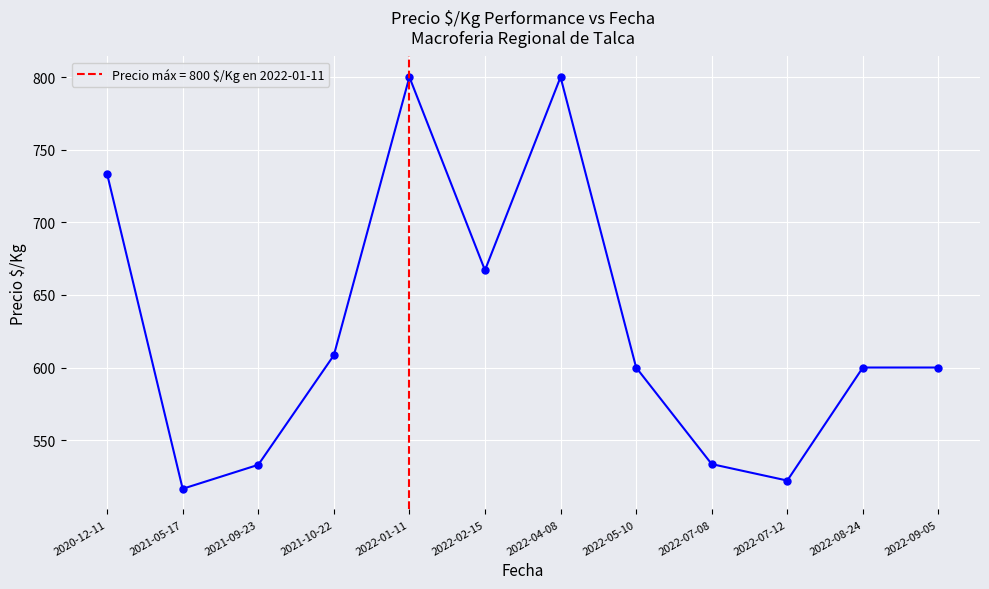

What is the sum of the values at 2022-09-05 and 2022-04-08?

1400.0